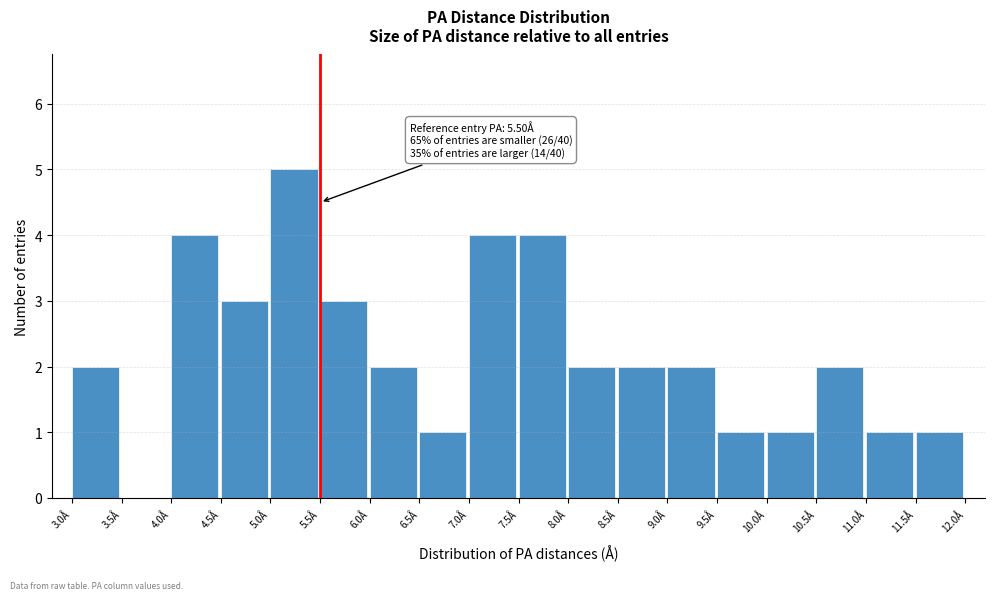

Which range on the x-axis has the tallest bar?

5.0 to 5.5